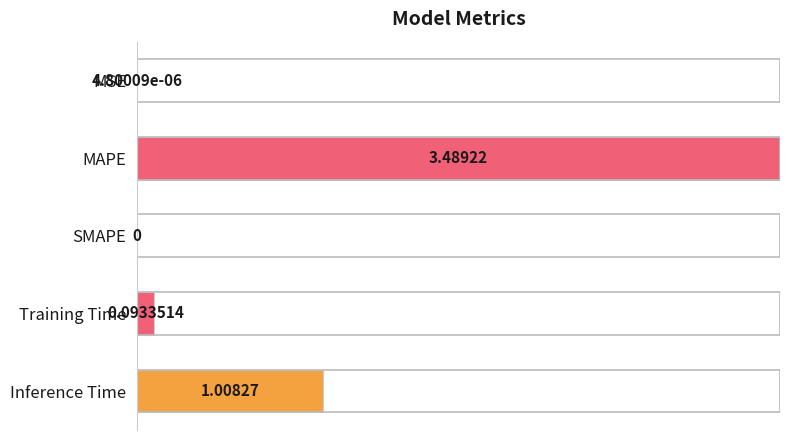

At which category does the chart reach its peak across all series?

MAPE